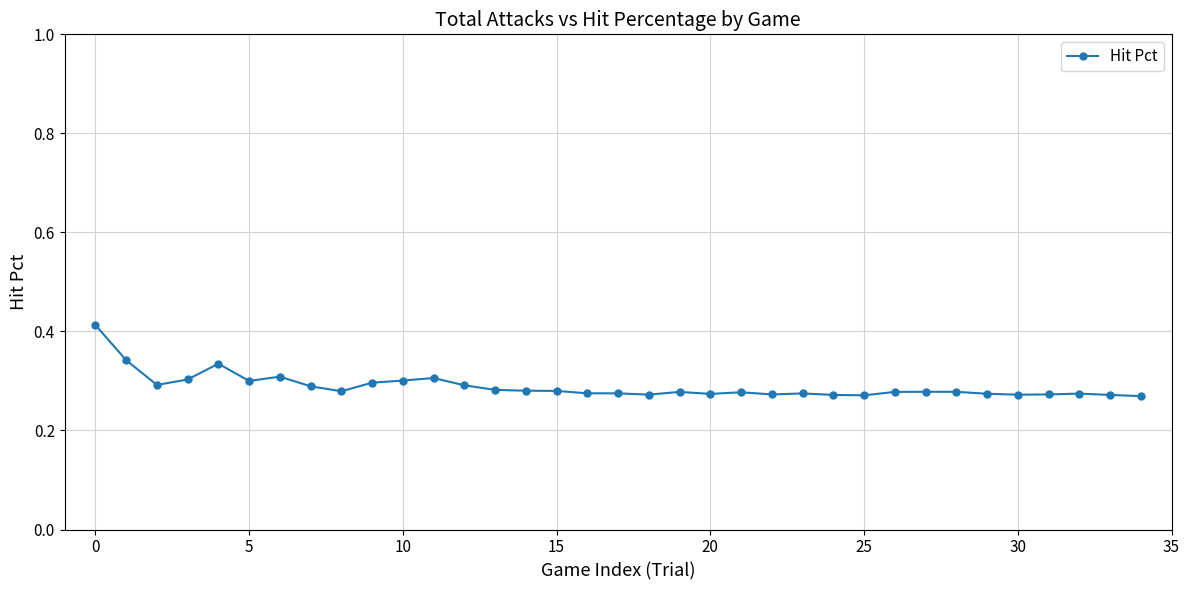

Count the values in the range 0 to 1.

35